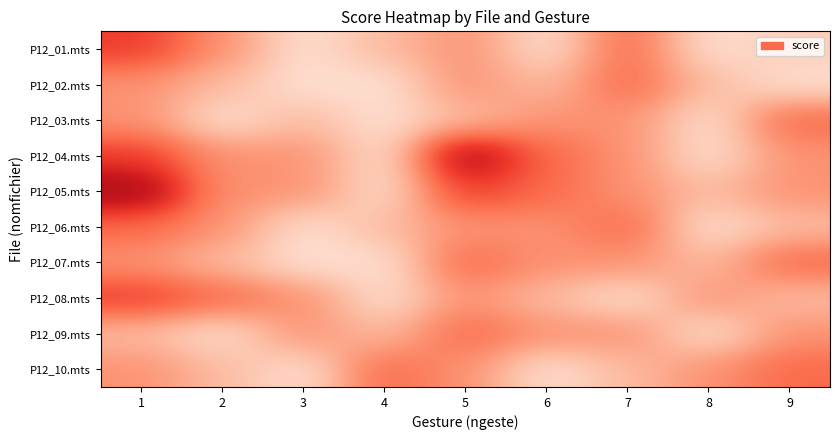

Reading left to right, list all the values displayed in this chart.

P12_01.mts: 1=3.0	2=4.0	3=5.0	4=4.5	5=4.0	6=5.0	7=3.5	8=5.0	9=4.8
P12_02.mts: 1=4.0	2=4.5	3=5.0	4=5.0	5=4.0	6=4.5	7=3.5	8=4.5	9=5.0
P12_03.mts: 1=4.0	2=5.0	3=4.5	4=5.0	5=4.5	6=4.0	7=4.0	8=5.0	9=3.5
P12_04.mts: 1=3.0	2=4.0	3=4.0	4=5.0	5=2.0	6=3.5	7=4.0	8=5.0	9=4.0
P12_05.mts: 1=2.0	2=4.0	3=4.0	4=5.0	5=3.0	6=3.5	7=4.0	8=4.5	9=4.0
P12_06.mts: 1=3.5	2=4.0	3=5.0	4=4.5	5=4.0	6=4.0	7=3.5	8=5.0	9=4.5
P12_07.mts: 1=4.0	2=4.5	3=5.0	4=5.0	5=3.5	6=4.0	7=4.0	8=4.5	9=3.5
P12_08.mts: 1=3.0	2=3.5	3=4.0	4=5.0	5=4.0	6=4.5	7=5.0	8=4.0	9=4.5
P12_09.mts: 1=4.5	2=5.0	3=4.0	4=4.5	5=3.5	6=4.0	7=4.0	8=5.0	9=4.0
P12_10.mts: 1=4.0	2=4.5	3=5.0	4=3.5	5=4.0	6=5.0	7=4.5	8=4.0	9=3.5